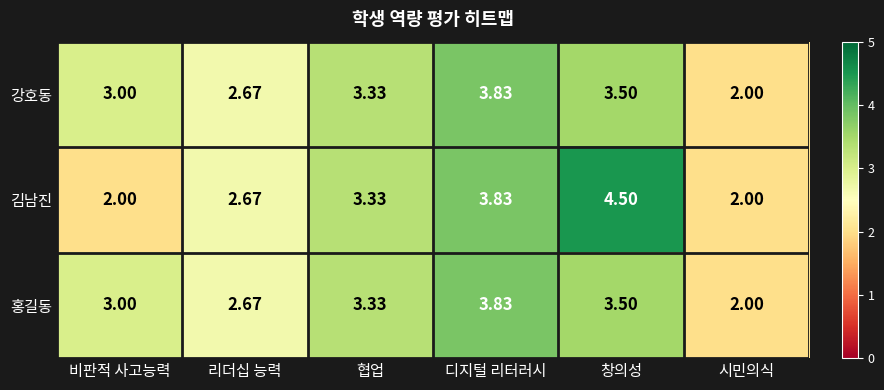

Where is 김남진 nearest to the value 3?

리더십 능력